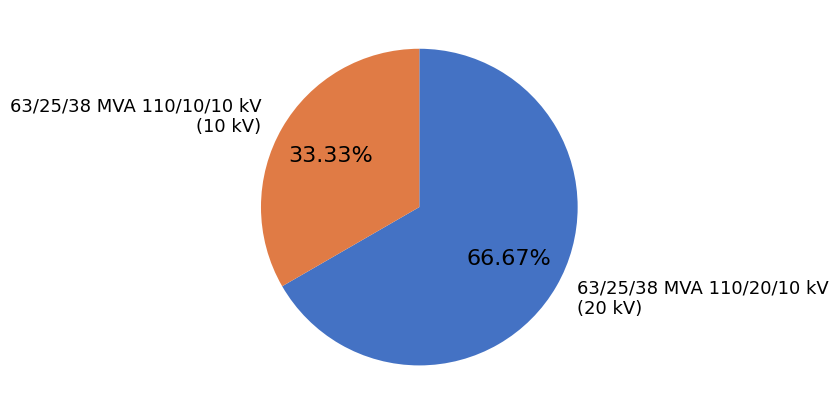

Count the number of slices in the pie.

2